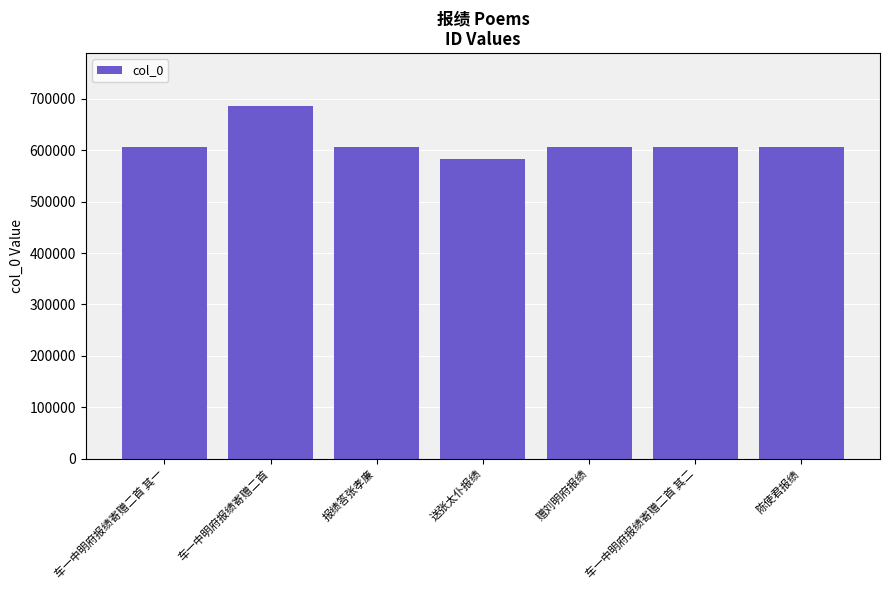

What is the average value?

614568